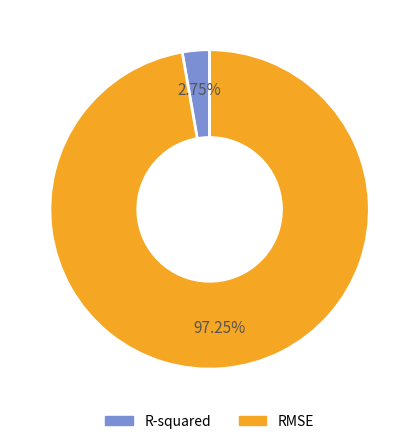

Which slice is the smallest?

R-squared